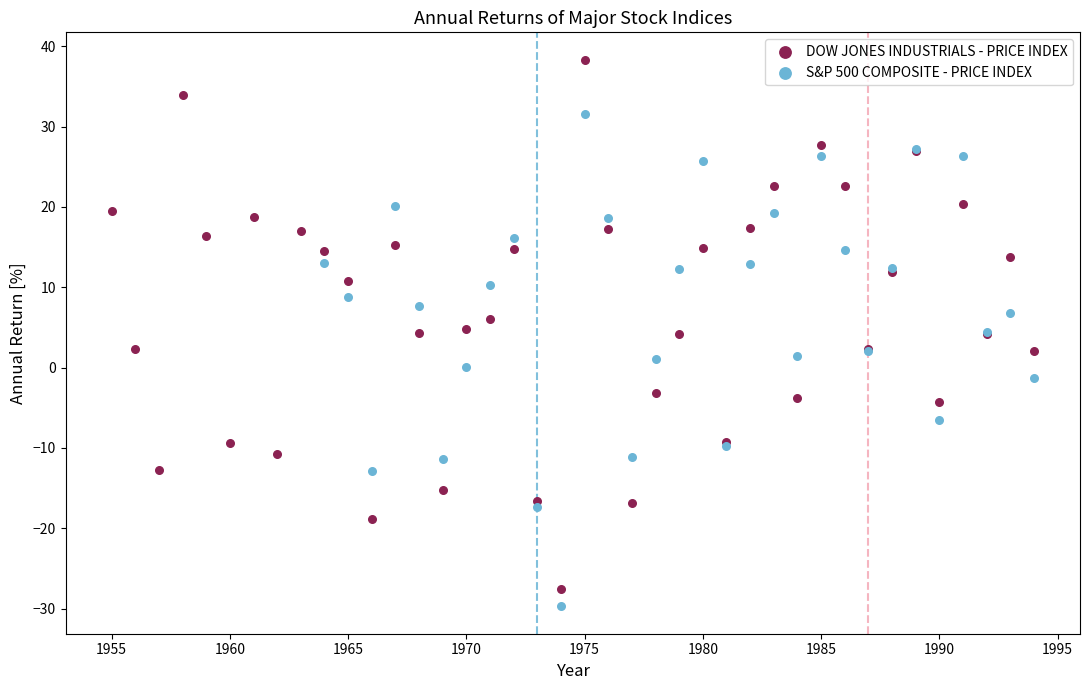

Which series reaches the maximum Y coordinate?

DOW JONES INDUSTRIALS - PRICE INDEX